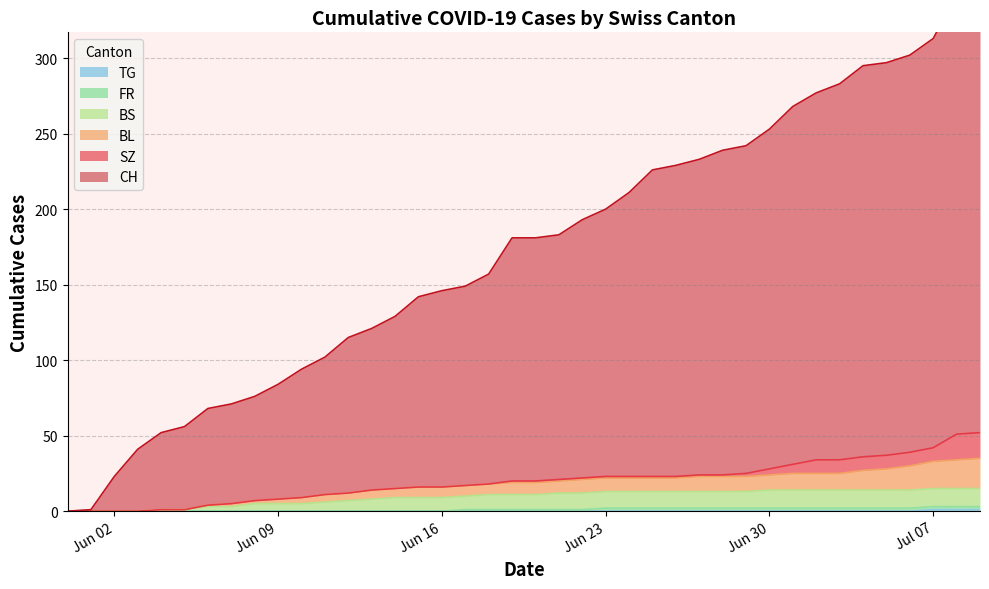

The value of TG at Jun 16 is 0. True or false?

True